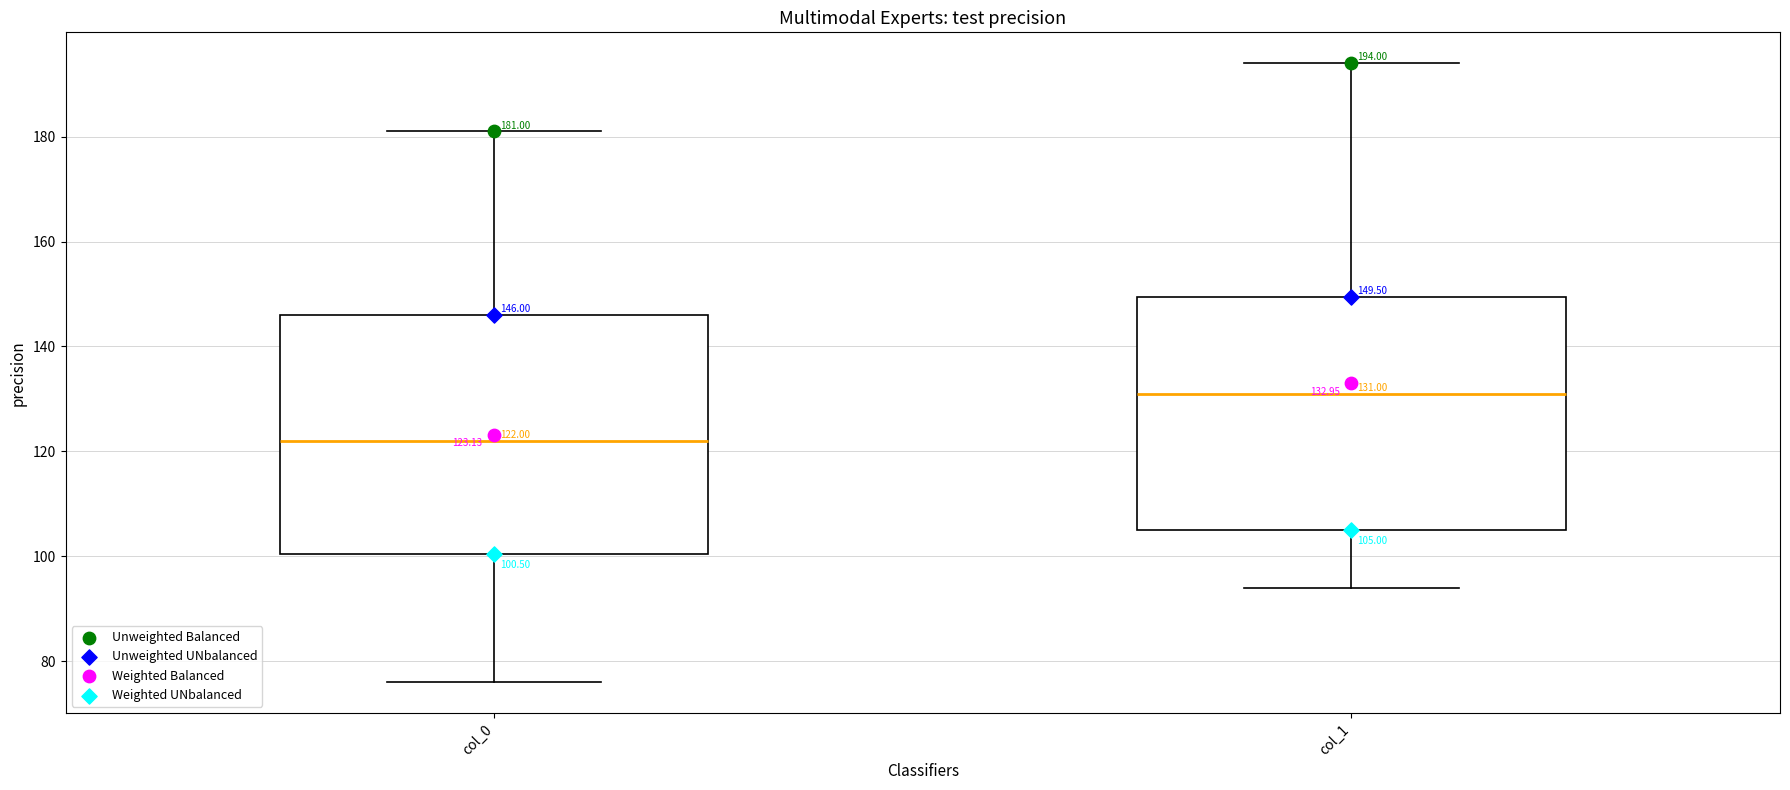

Which box has the highest median line?

col_1